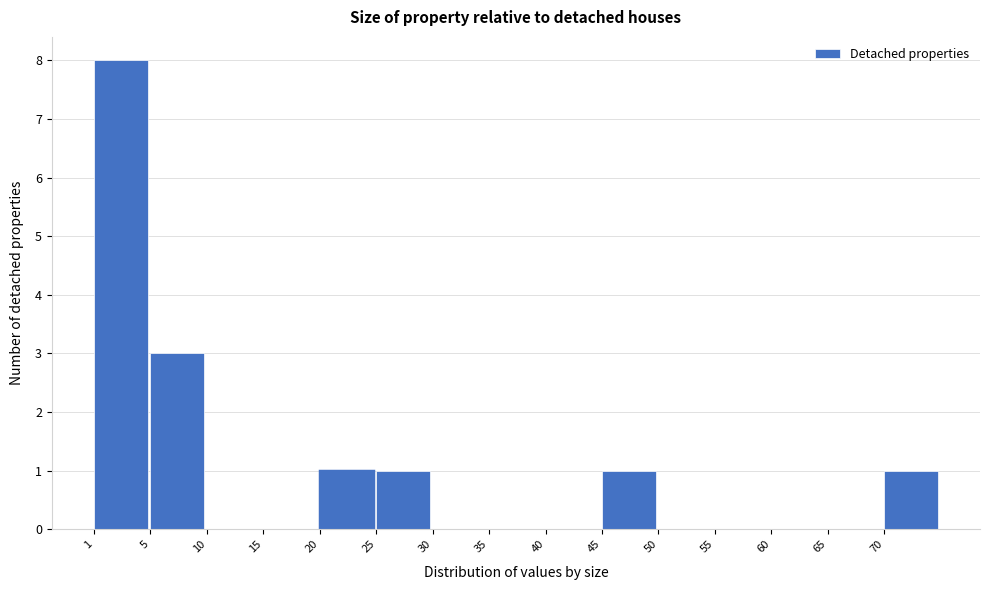

Reading left to right, what are all the values shown in this chart?

1=8	5=3	10=0	15=0	20=1	25=1	30=0	35=0	40=0	45=1	50=0	55=0	60=0	65=0	70=1